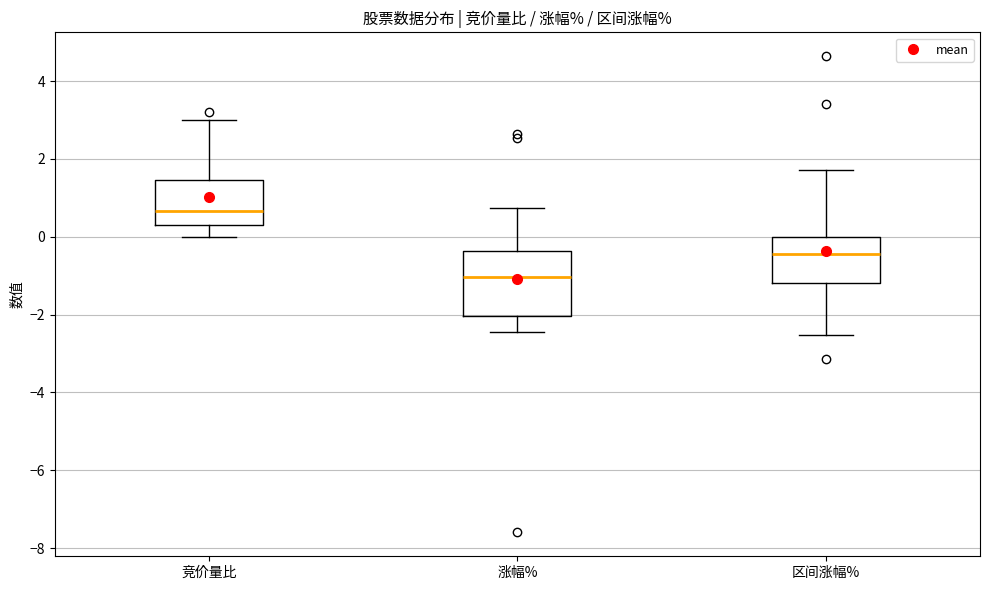

Reading left to right, transcribe this box plot: for each box, give where its median line is, the range the box spans, and where its two whiskers end, as read against the y-axis. The values are not printed on the chart, so give them approximately, as read against the axis.

竞价量比: median 0.6, box 0.4 to 1.4, whiskers 0.0 to 3.0
涨幅%: median -1.0, box -2.0 to -0.4, whiskers -2.4 to 0.8
区间涨幅%: median -0.4, box -1.2 to 0.0, whiskers -2.6 to 1.8